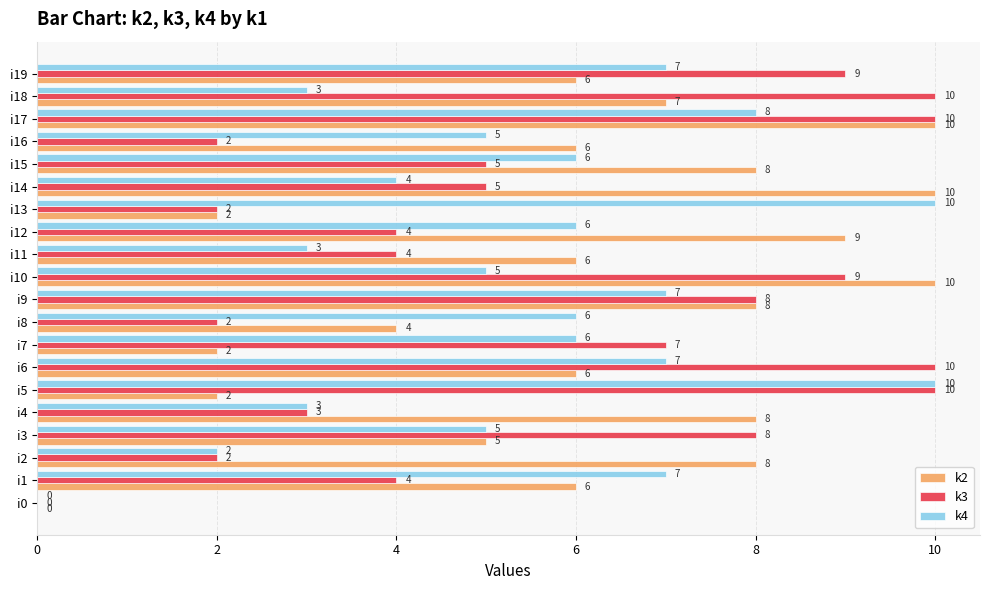

What is the sum of the k3 values at i3 and i6?

18